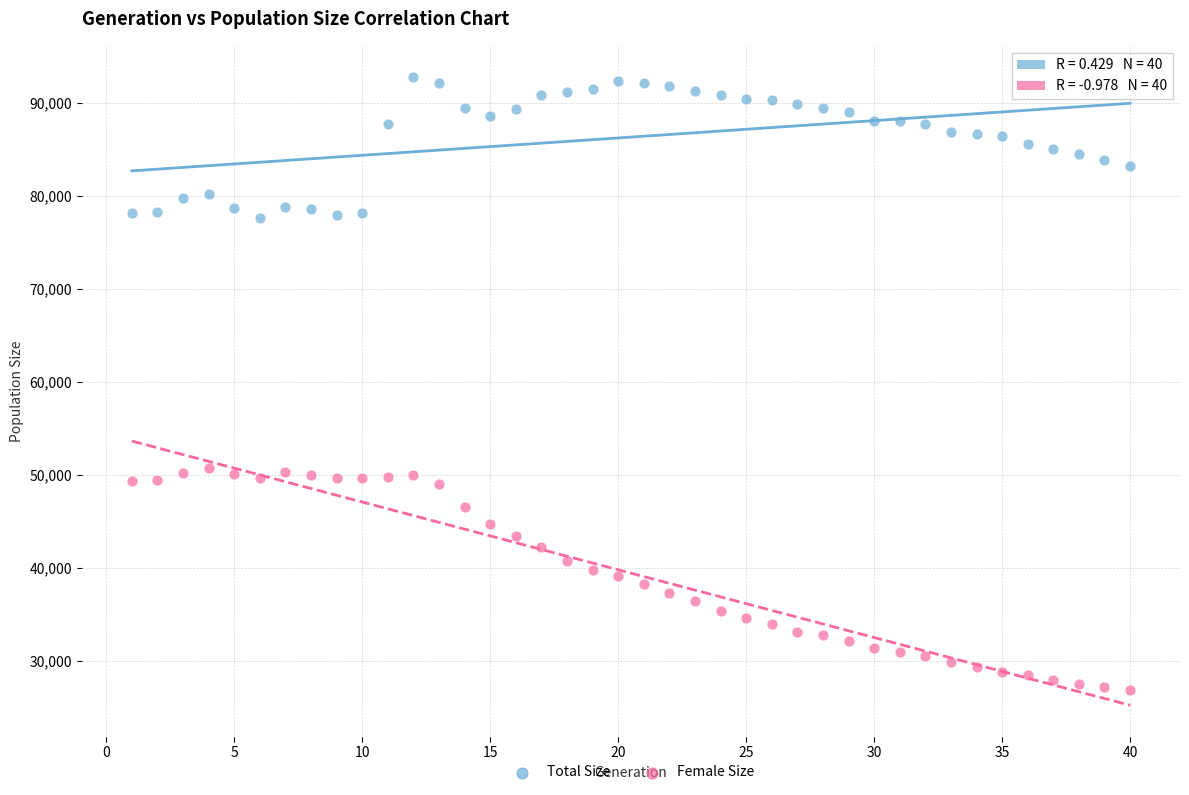

What is the X range (max minus min) for the scatter plot?

39